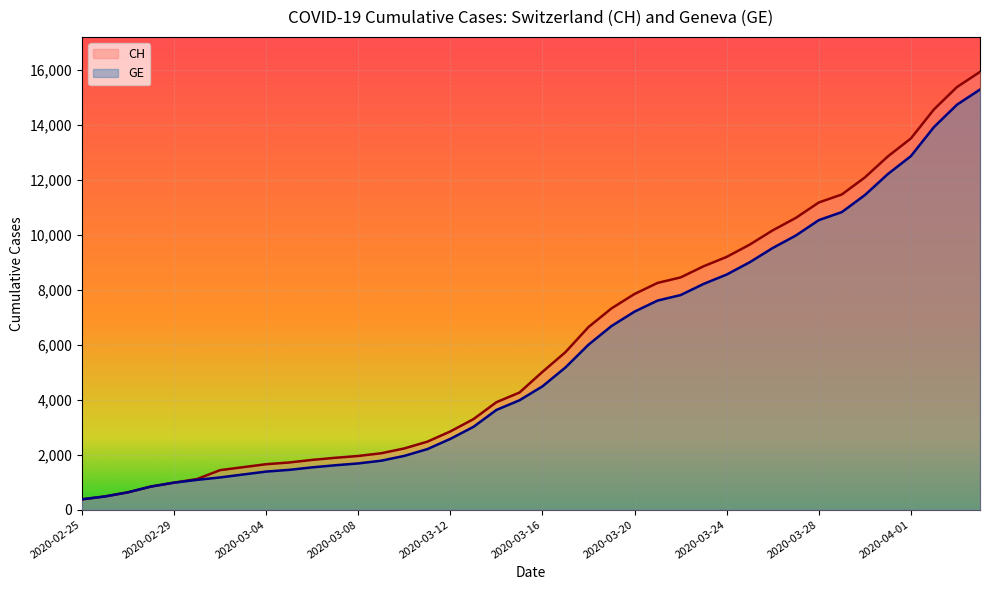

Rank the series by their maximum value, from lowest to highest.

GE, CH